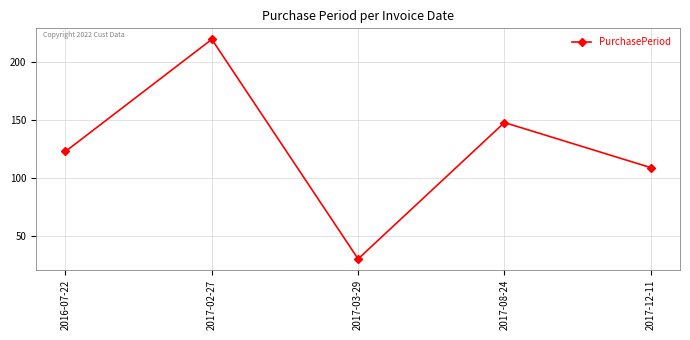

Count the number of data series in this chart.

1